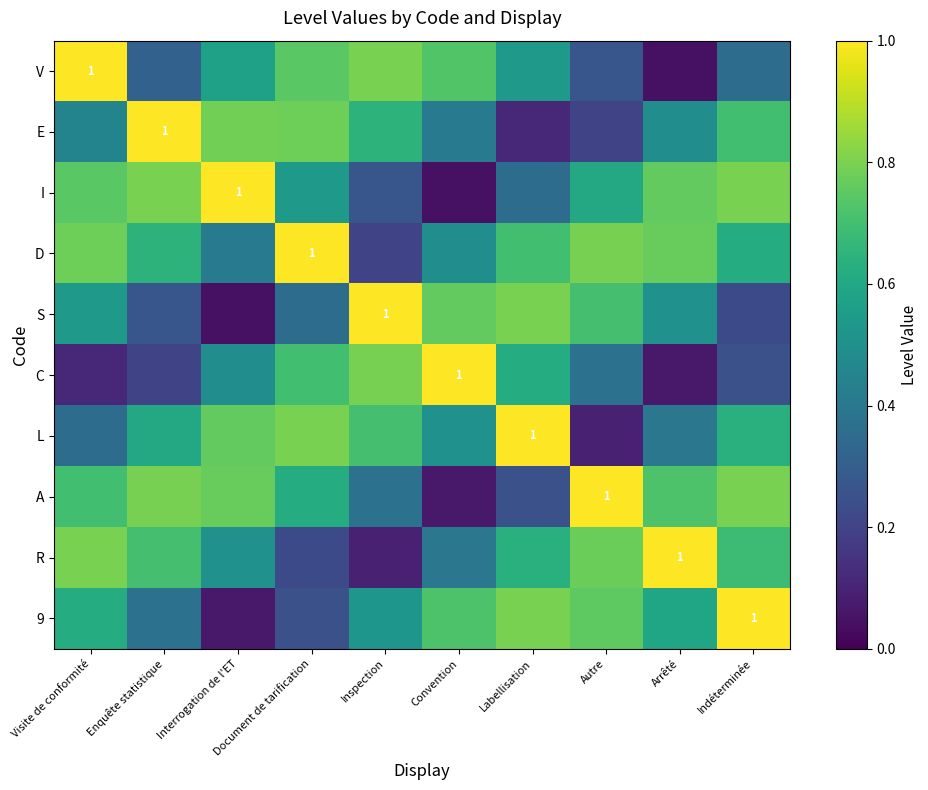

What is the sum of the I values at Document de tarification and Indéterminée?

1.3